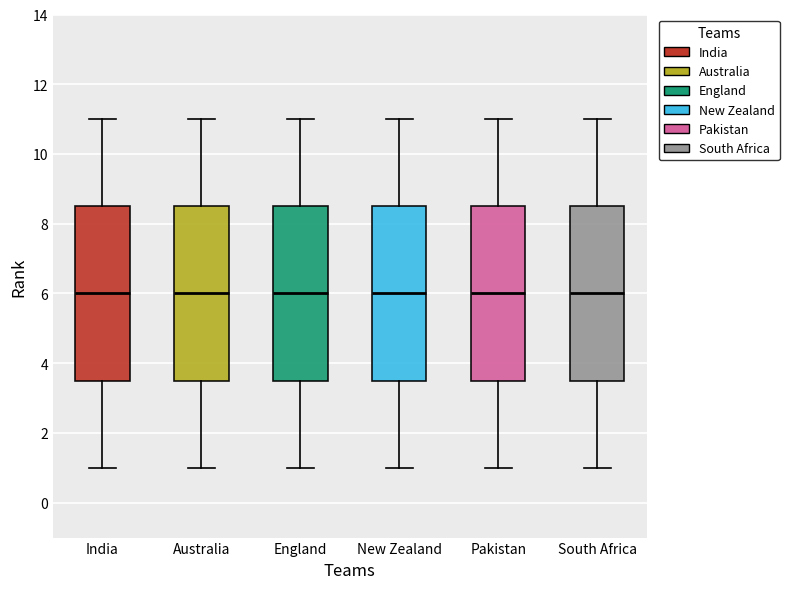

Reading left to right, read every box against the y-axis: the position of its median line, the range the box covers, and the ends of its whiskers. The values are not printed on the chart, so give them approximately, as read against the axis.

India: median 6.0, box 3.6 to 8.6, whiskers 1.0 to 11.0
Australia: median 6.0, box 3.6 to 8.6, whiskers 1.0 to 11.0
England: median 6.0, box 3.6 to 8.6, whiskers 1.0 to 11.0
New Zealand: median 6.0, box 3.6 to 8.6, whiskers 1.0 to 11.0
Pakistan: median 6.0, box 3.6 to 8.6, whiskers 1.0 to 11.0
South Africa: median 6.0, box 3.6 to 8.6, whiskers 1.0 to 11.0